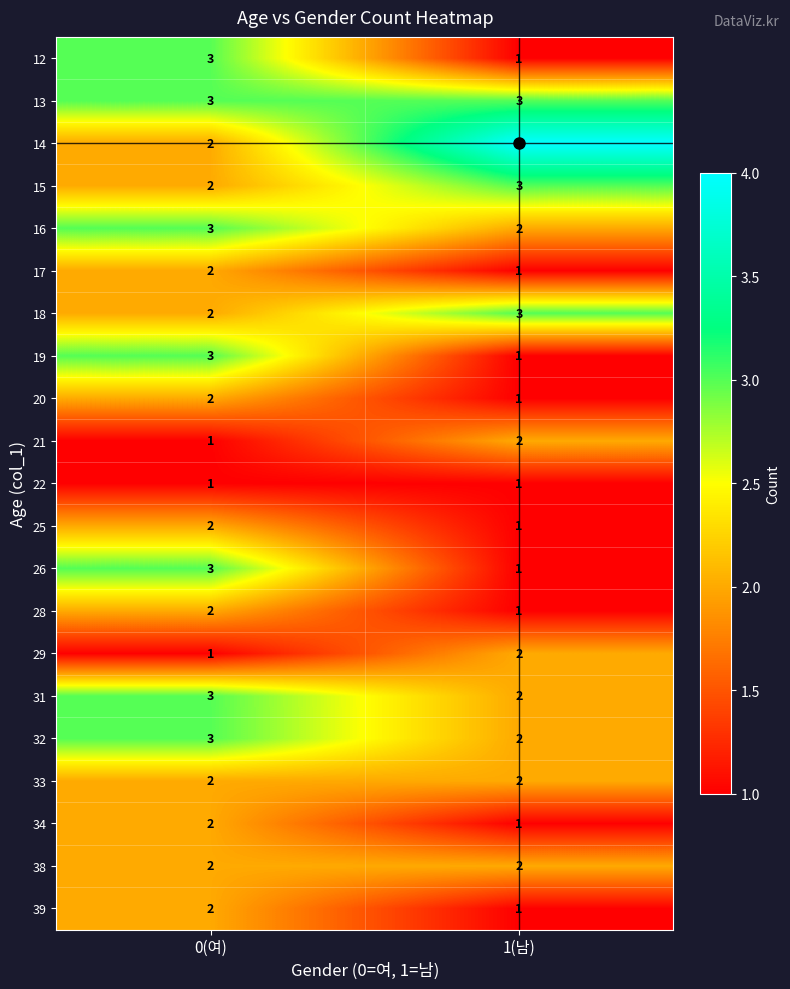

What is the spread (max minus min) of values at 0(여)?

2